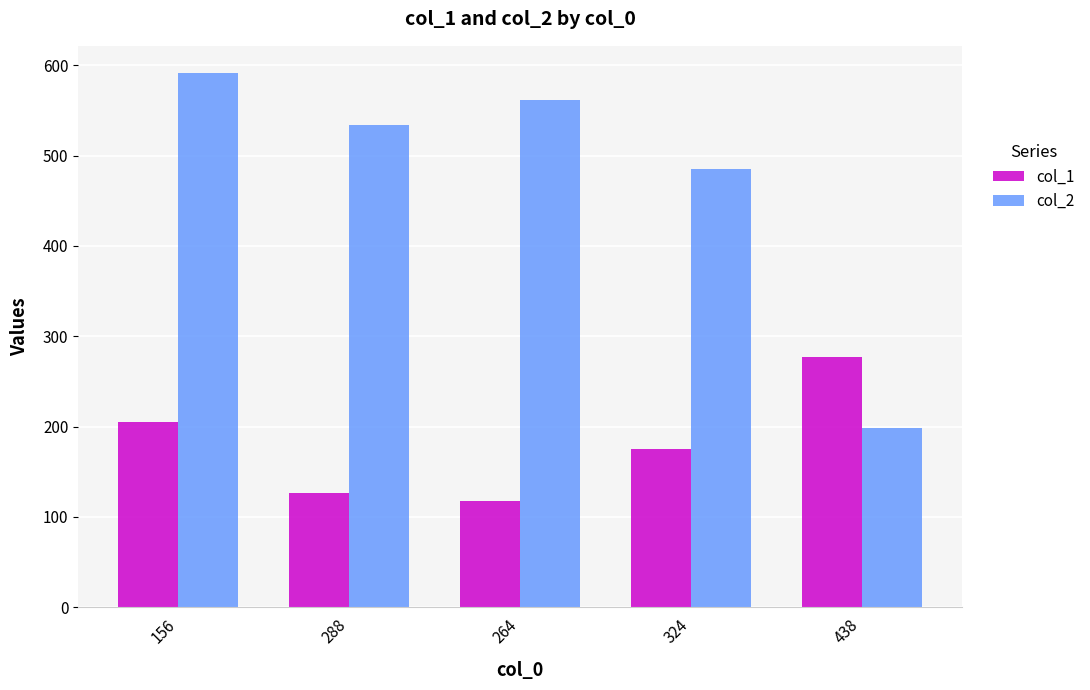

How many bars are there in total?

10